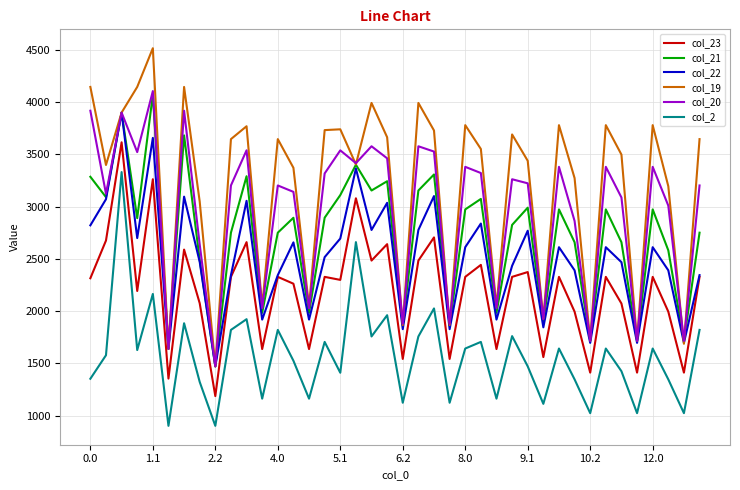

Which series has the largest range (max minus min)?

col_19